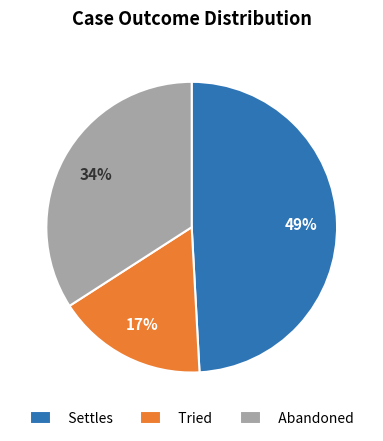

Which has a higher value, Settles or Abandoned?

Settles